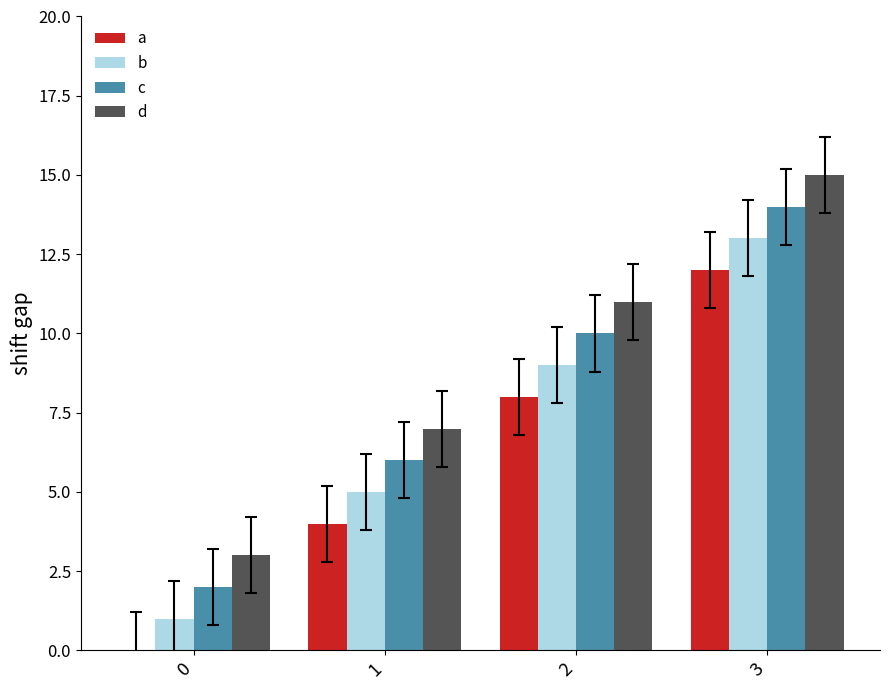

Count the c values in the range 6 to 14.

3